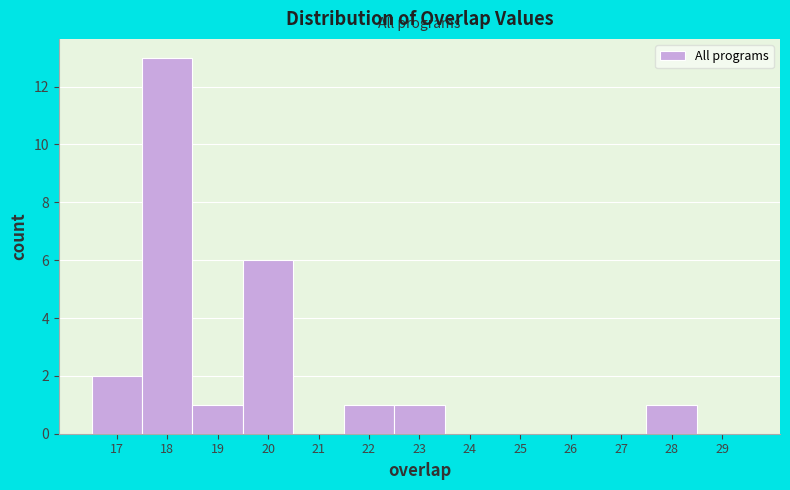

Over which range of the x-axis is the bar tallest?

17.5 to 18.5